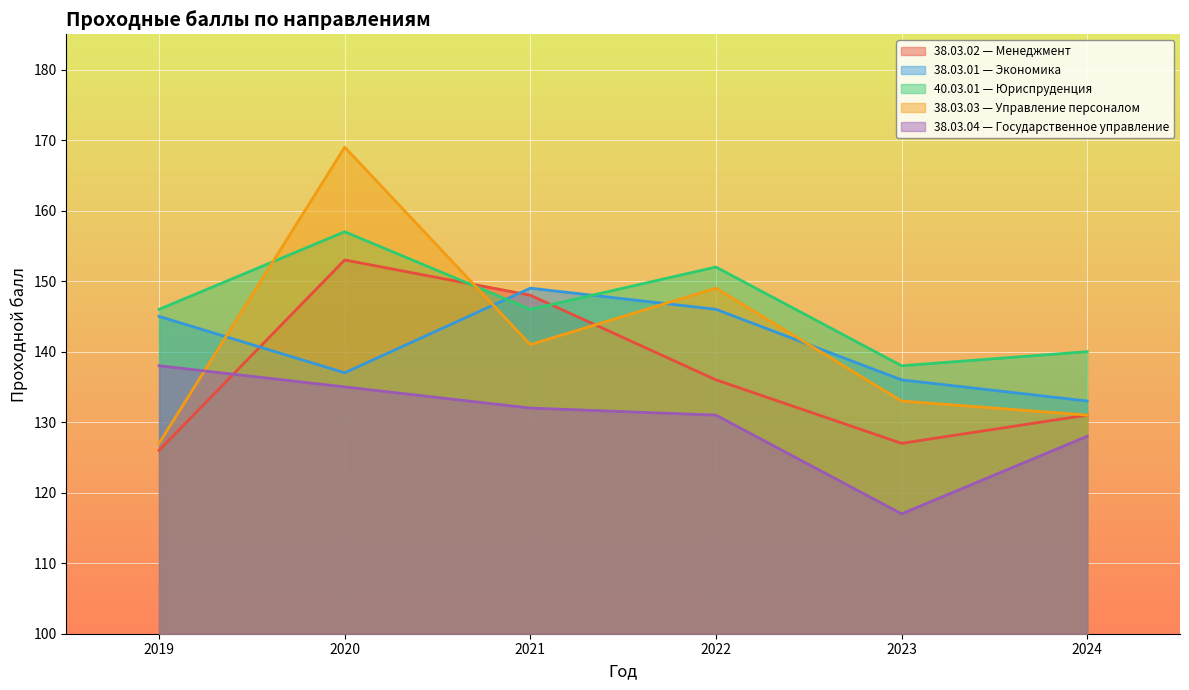

What is the difference between the maximum and second lowest values in the 38.03.04 — Государственное управление series?

10